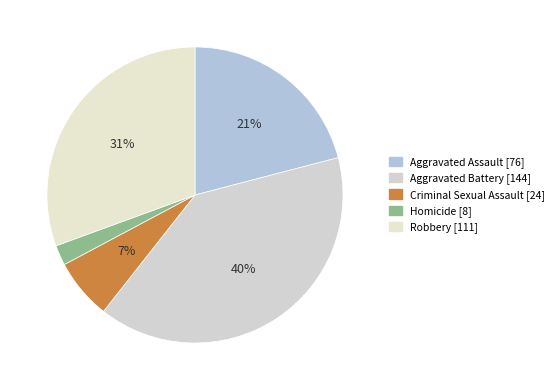

To the nearest percent, what is the combined percentage of Homicide and Criminal Sexual Assault?

9%